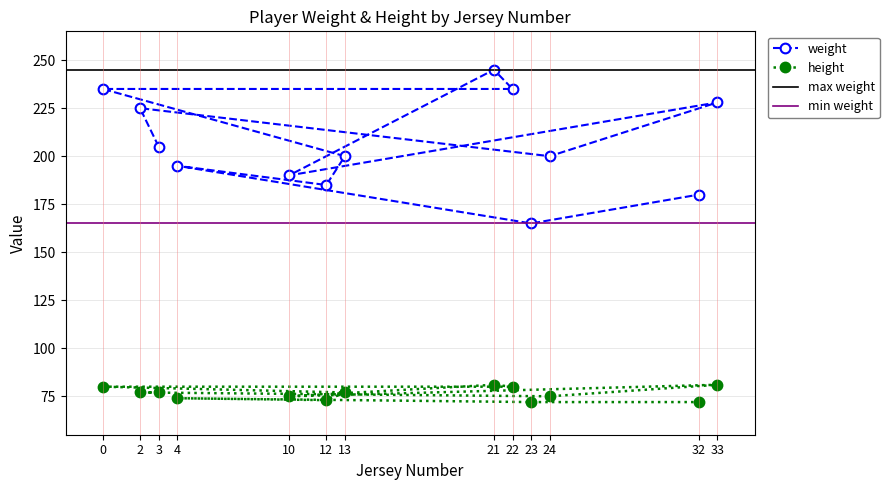

What is the value of the height point at the 12th from the left?

72